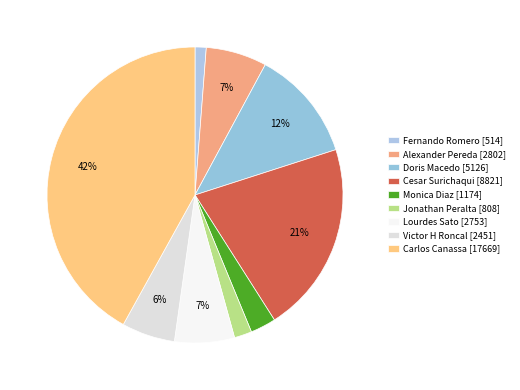

How many slices are in this pie chart?

9